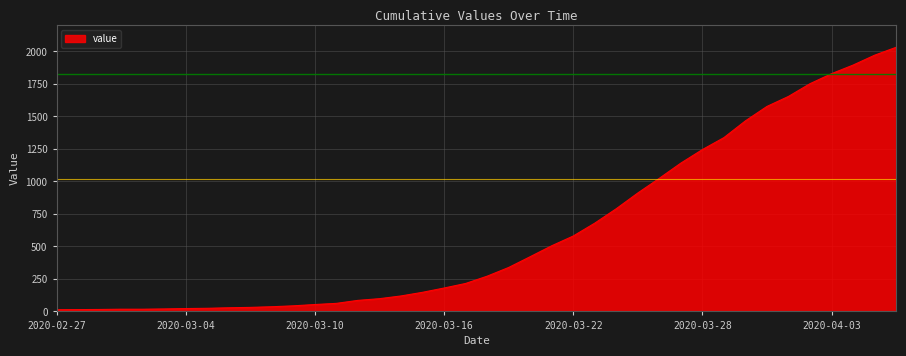

How many values are below 271?

20